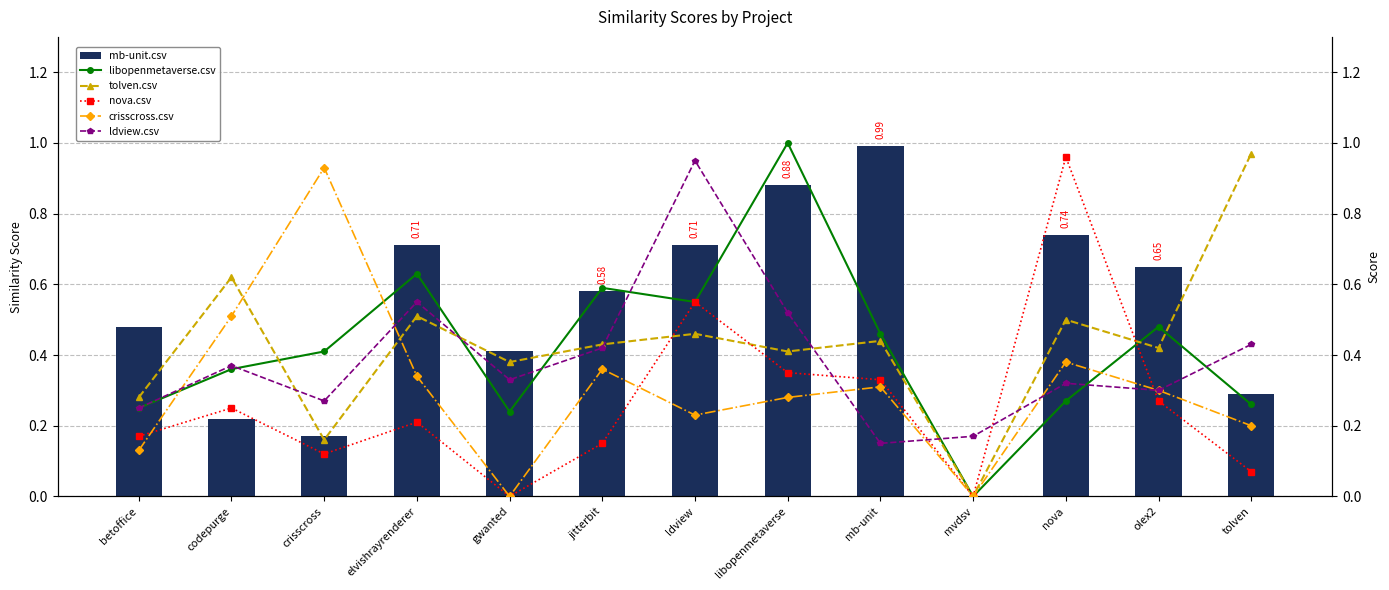

What is the maximum value for mb-unit.csv?

1.0